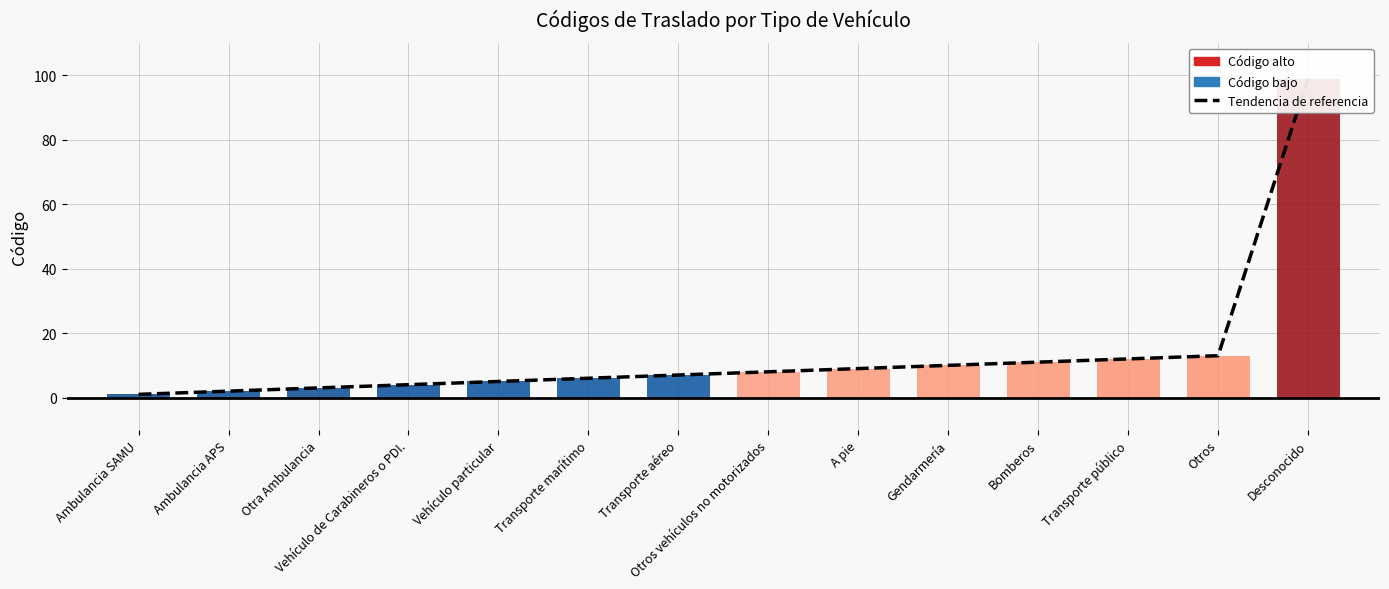

Which category has the highest value across all series?

Desconocido